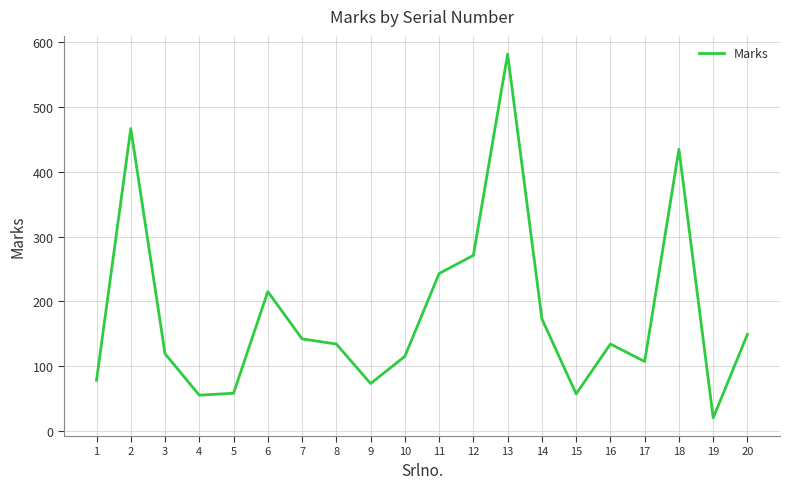

Count the number of data series in this chart.

1